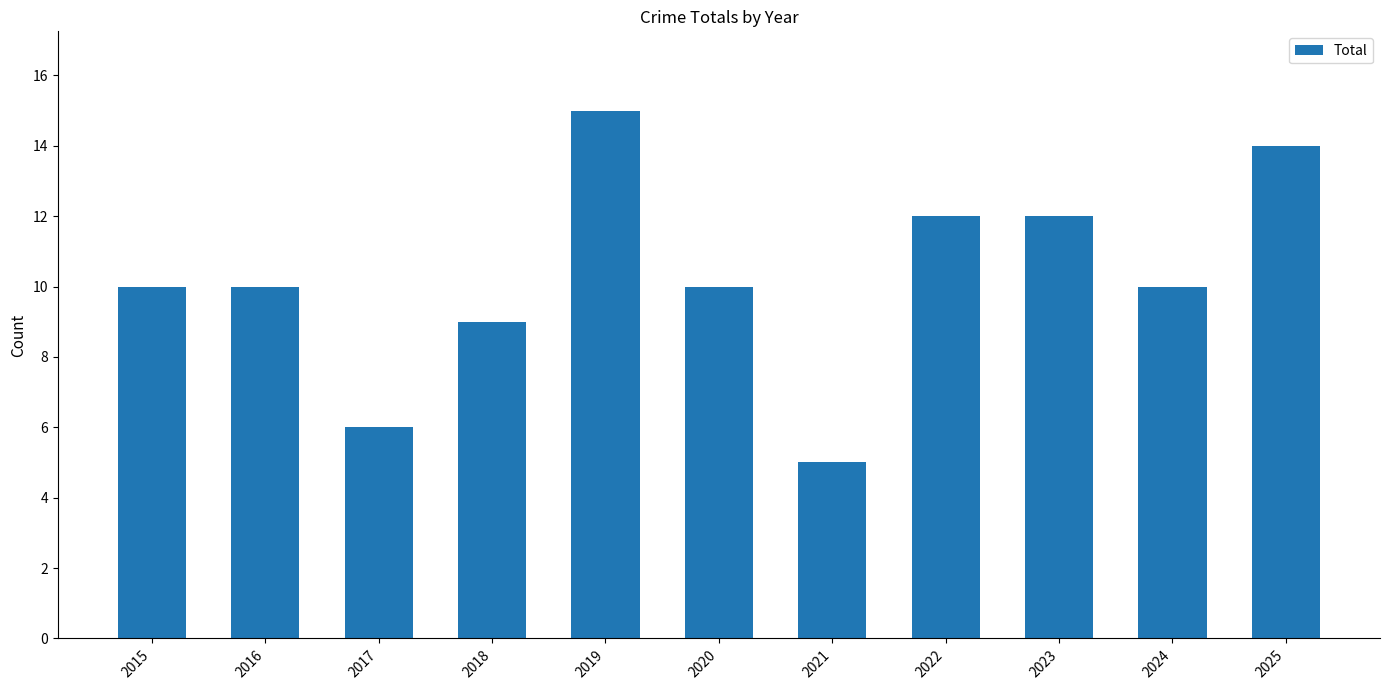

Reading left to right, extract all data points from this chart.

10	10	6	9	15	10	5	12	12	10	14